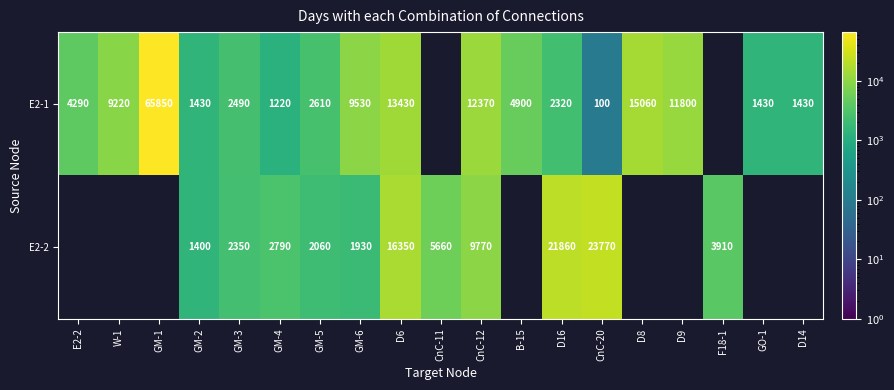

The E2-1 series shows 485 at D14. True or false?

False